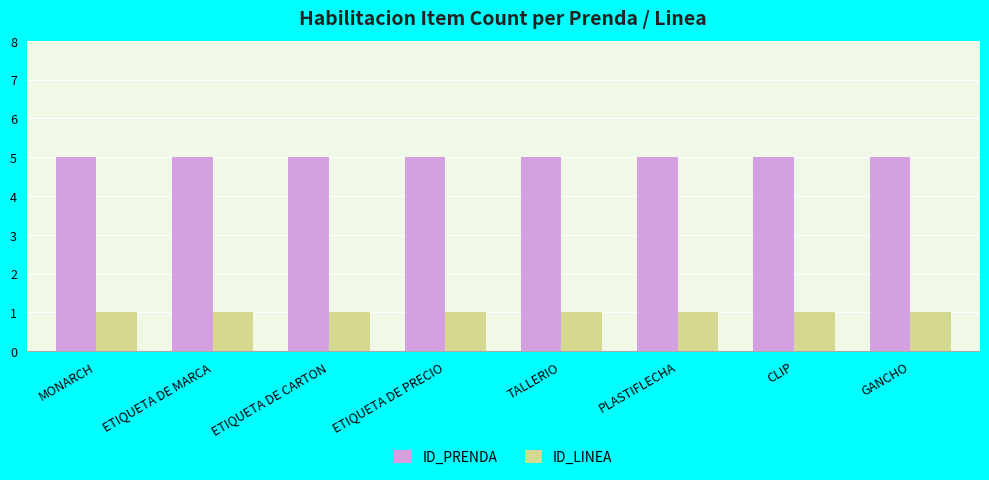

Rank the series by their maximum value, from lowest to highest.

ID_LINEA, ID_PRENDA